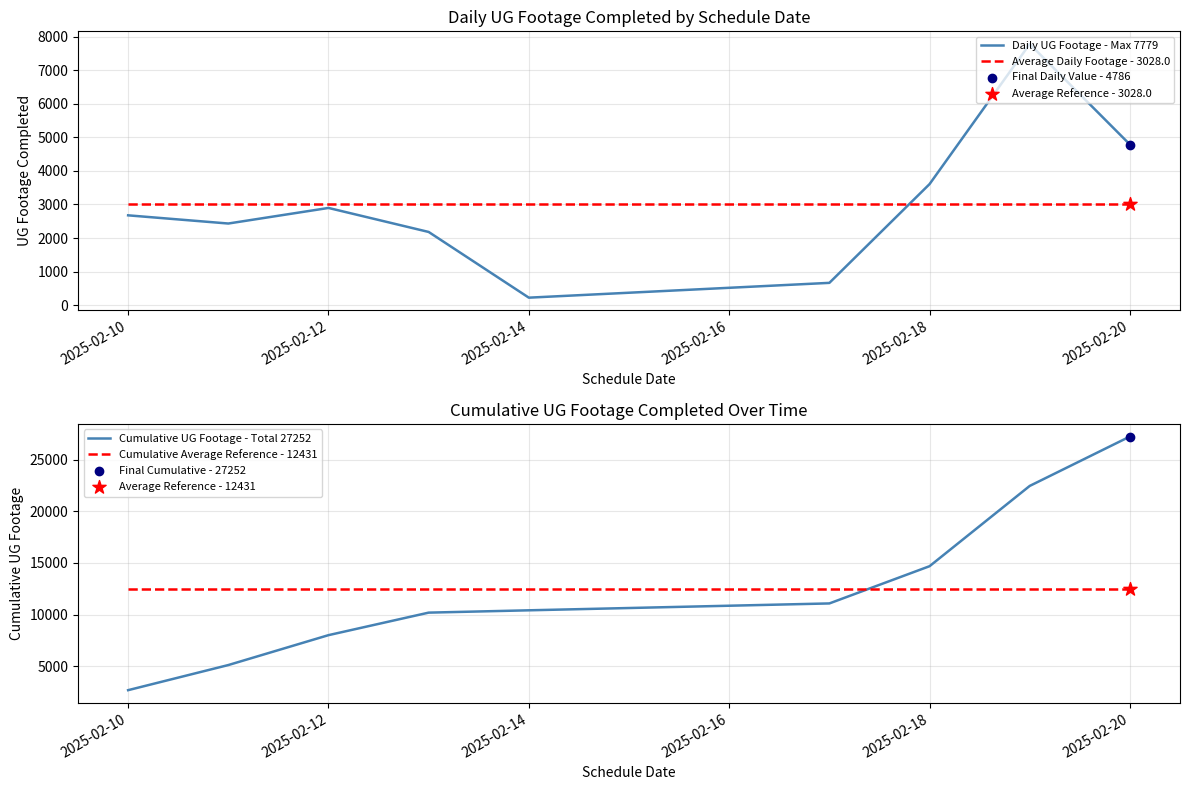

Which series reaches the minimum Y coordinate?

Daily UG Footage - Max 7779